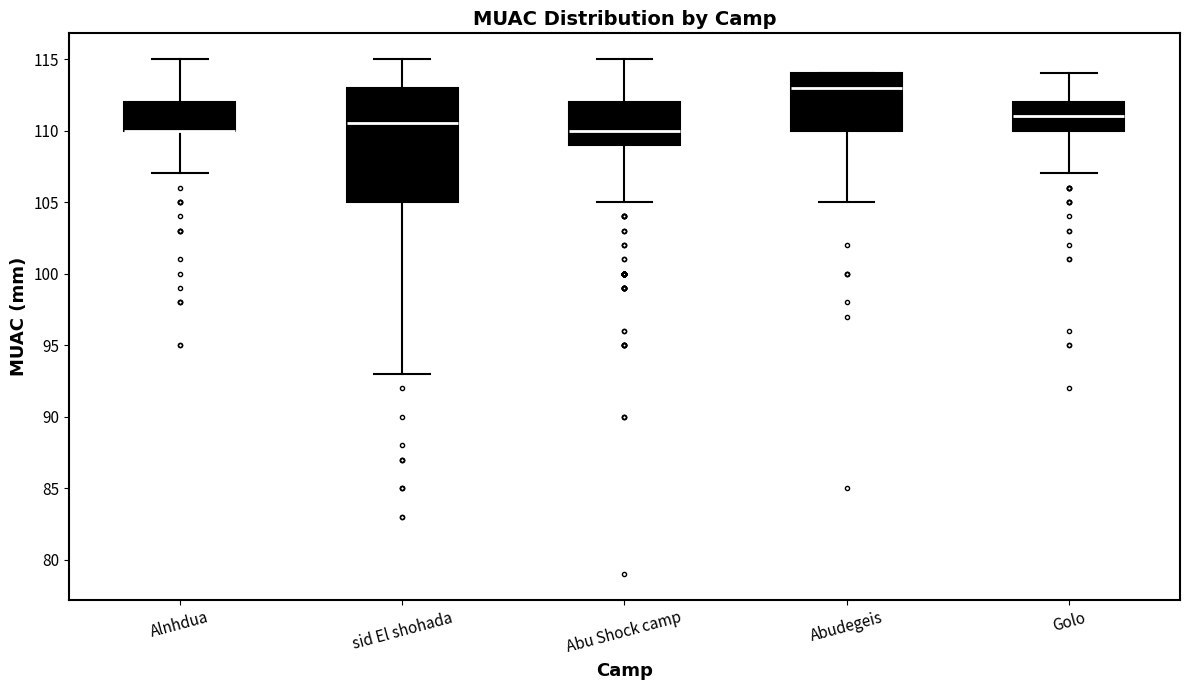

Reading left to right, transcribe this box plot: for each box, give where its median line is, the range the box spans, and where its two whiskers end, as read against the y-axis. The values are not printed on the chart, so give them approximately, as read against the axis.

Alnhdua: median 110.0 (drawn on the box's lower edge), box 110.0 to 112.0, whiskers 107.0 to 115.0
sid El shohada: median 110.5, box 105.0 to 113.0, whiskers 93.0 to 115.0
Abu Shock camp: median 110.0, box 109.0 to 112.0, whiskers 105.0 to 115.0
Abudegeis: median 113.0, box 110.0 to 114.0, whiskers 105.0 to 114.0
Golo: median 111.0, box 110.0 to 112.0, whiskers 107.0 to 114.0